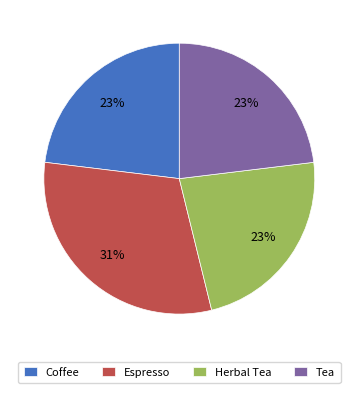

True or false: Herbal Tea accounts for 23% of the total.

True